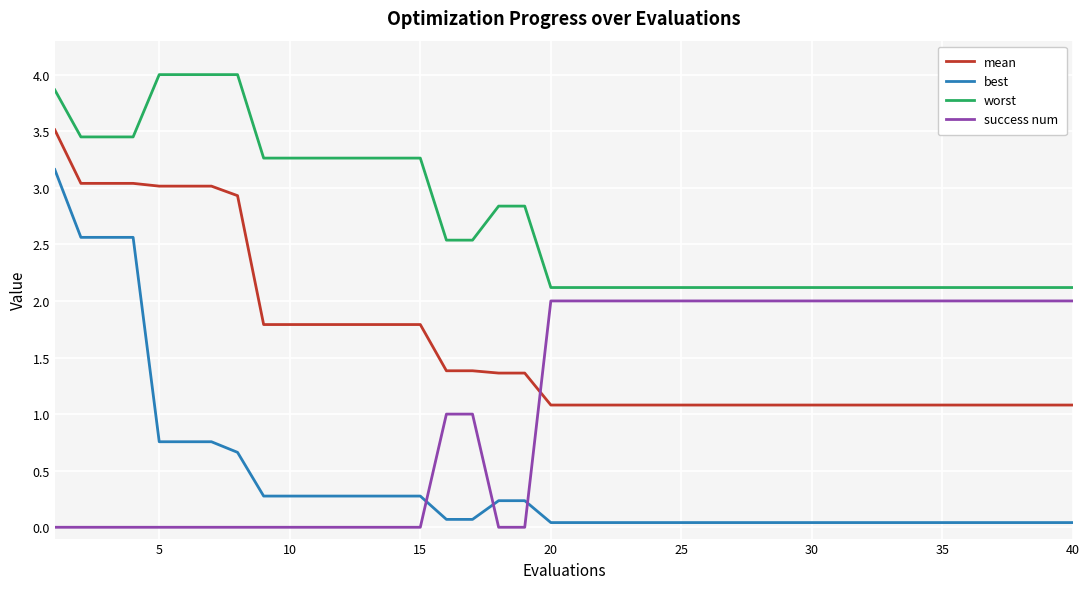

What is the maximum value for mean?

3.5